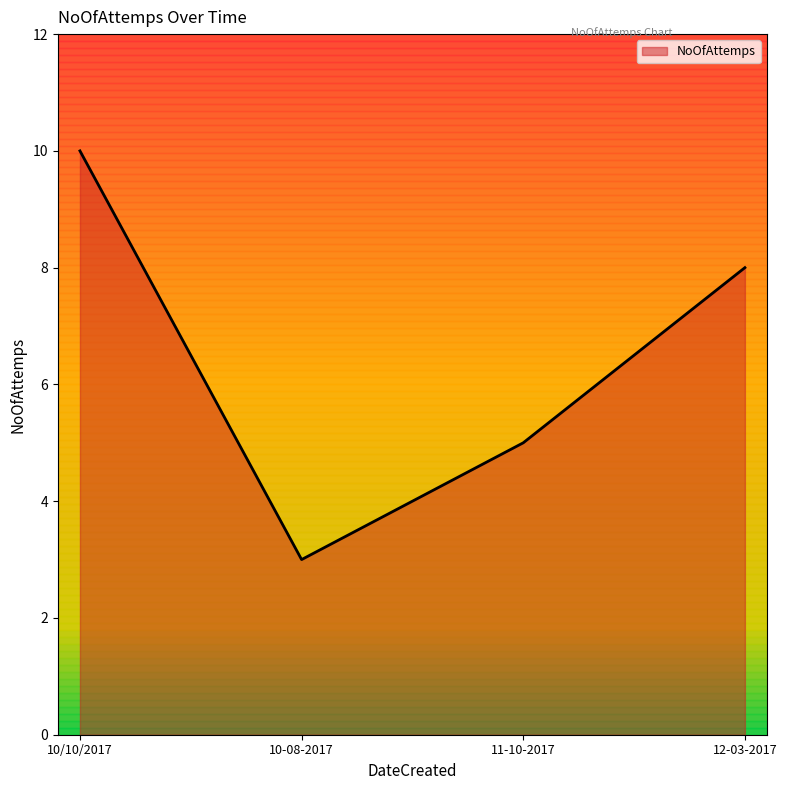

Which has a higher value, 11-10-2017 or 12-03-2017?

12-03-2017